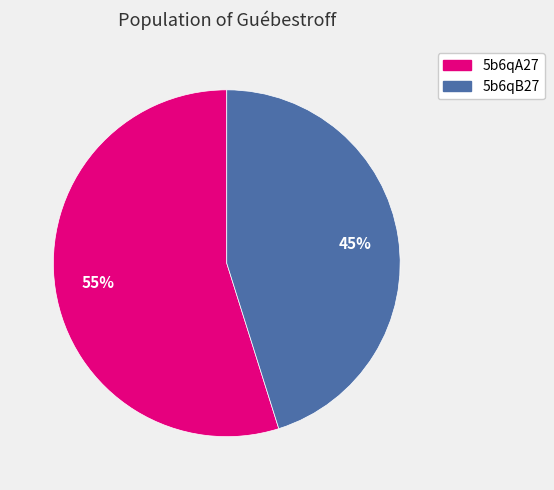

To the nearest percent, what is the difference between the 5b6qB27 and 5b6qA27 slice percentages?

10%